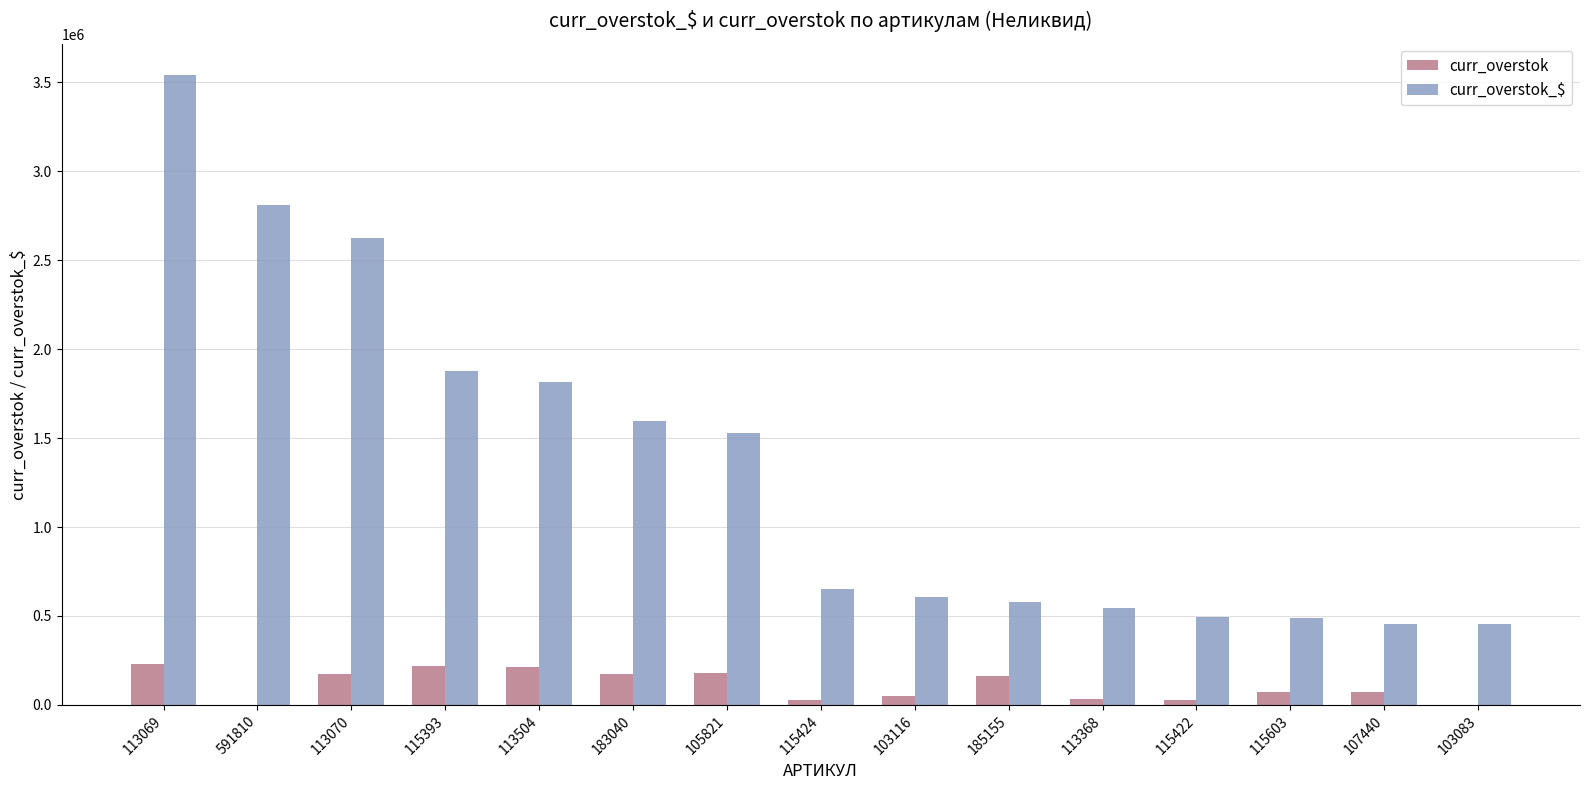

What is the greatest value displayed?

3540384.0